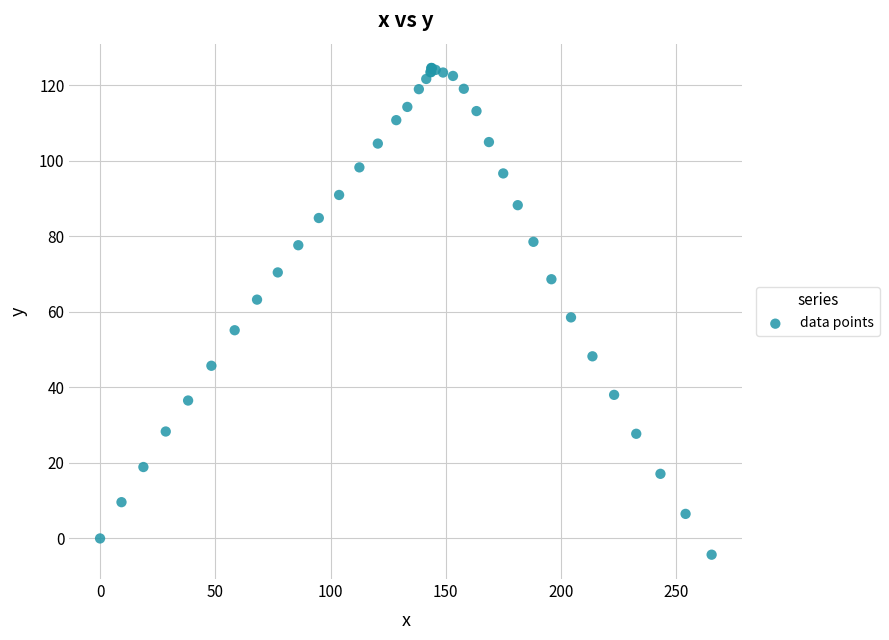

What Y value in the scatter plot is closest to 60?

58.5